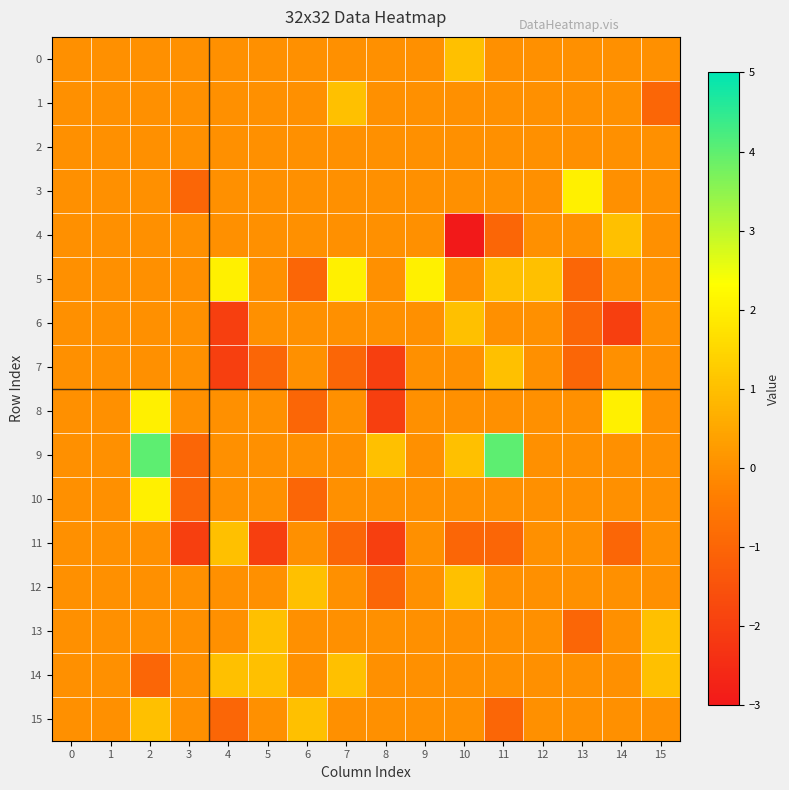

Reading right to left, extract all data points from this chart.

0: 15=0	14=0	13=0	12=0	11=0	10=1	9=0	8=0	7=0	6=0	5=0	4=0	3=0	2=0	1=0	0=0
1: 15=-1	14=0	13=0	12=0	11=0	10=0	9=0	8=0	7=1	6=0	5=0	4=0	3=0	2=0	1=0	0=0
2: 15=0	14=0	13=0	12=0	11=0	10=0	9=0	8=0	7=0	6=0	5=0	4=0	3=0	2=0	1=0	0=0
3: 15=0	14=0	13=2	12=0	11=0	10=0	9=0	8=0	7=0	6=0	5=0	4=0	3=-1	2=0	1=0	0=0
4: 15=0	14=1	13=0	12=0	11=-1	10=-3	9=0	8=0	7=0	6=0	5=0	4=0	3=0	2=0	1=0	0=0
5: 15=0	14=0	13=-1	12=1	11=1	10=0	9=2	8=0	7=2	6=-1	5=0	4=2	3=0	2=0	1=0	0=0
6: 15=0	14=-2	13=-1	12=0	11=0	10=1	9=0	8=0	7=0	6=0	5=0	4=-2	3=0	2=0	1=0	0=0
7: 15=0	14=0	13=-1	12=0	11=1	10=0	9=0	8=-2	7=-1	6=0	5=-1	4=-2	3=0	2=0	1=0	0=0
8: 15=0	14=2	13=0	12=0	11=0	10=0	9=0	8=-2	7=0	6=-1	5=0	4=0	3=0	2=2	1=0	0=0
9: 15=0	14=0	13=0	12=0	11=4	10=1	9=0	8=1	7=0	6=0	5=0	4=0	3=-1	2=4	1=0	0=0
10: 15=0	14=0	13=0	12=0	11=0	10=0	9=0	8=0	7=0	6=-1	5=0	4=0	3=-1	2=2	1=0	0=0
11: 15=0	14=-1	13=0	12=0	11=-1	10=-1	9=0	8=-2	7=-1	6=0	5=-2	4=1	3=-2	2=0	1=0	0=0
12: 15=0	14=0	13=0	12=0	11=0	10=1	9=0	8=-1	7=0	6=1	5=0	4=0	3=0	2=0	1=0	0=0
13: 15=1	14=0	13=-1	12=0	11=0	10=0	9=0	8=0	7=0	6=0	5=1	4=0	3=0	2=0	1=0	0=0
14: 15=1	14=0	13=0	12=0	11=0	10=0	9=0	8=0	7=1	6=0	5=1	4=1	3=0	2=-1	1=0	0=0
15: 15=0	14=0	13=0	12=0	11=-1	10=0	9=0	8=0	7=0	6=1	5=0	4=-1	3=0	2=1	1=0	0=0